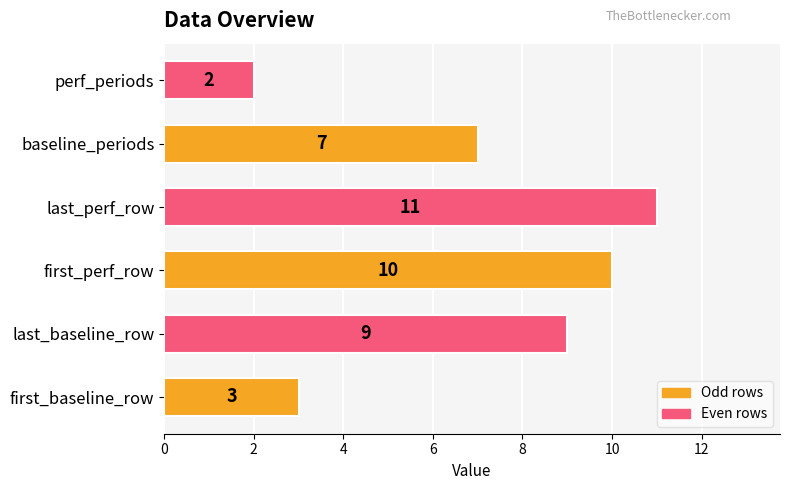

What is the difference between the second highest and minimum values?

8